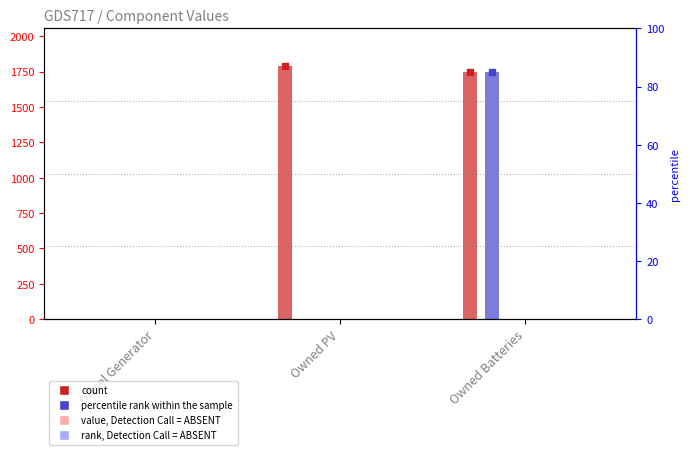

Which series has the largest total across all categories?

col_1